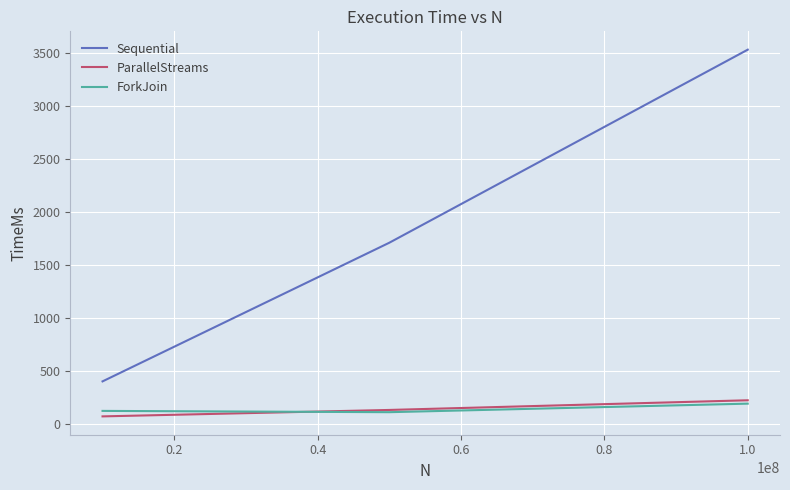

Which series has the largest total across all categories?

Sequential